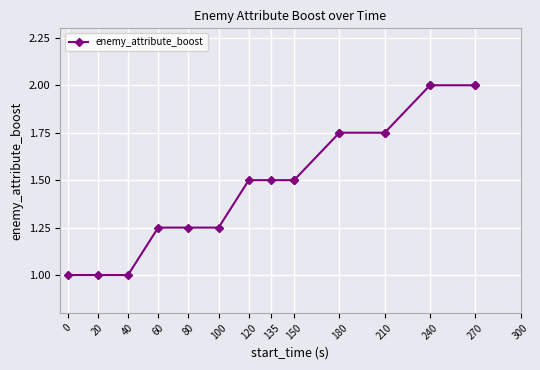

What is the label of the 3rd point from the left?

40